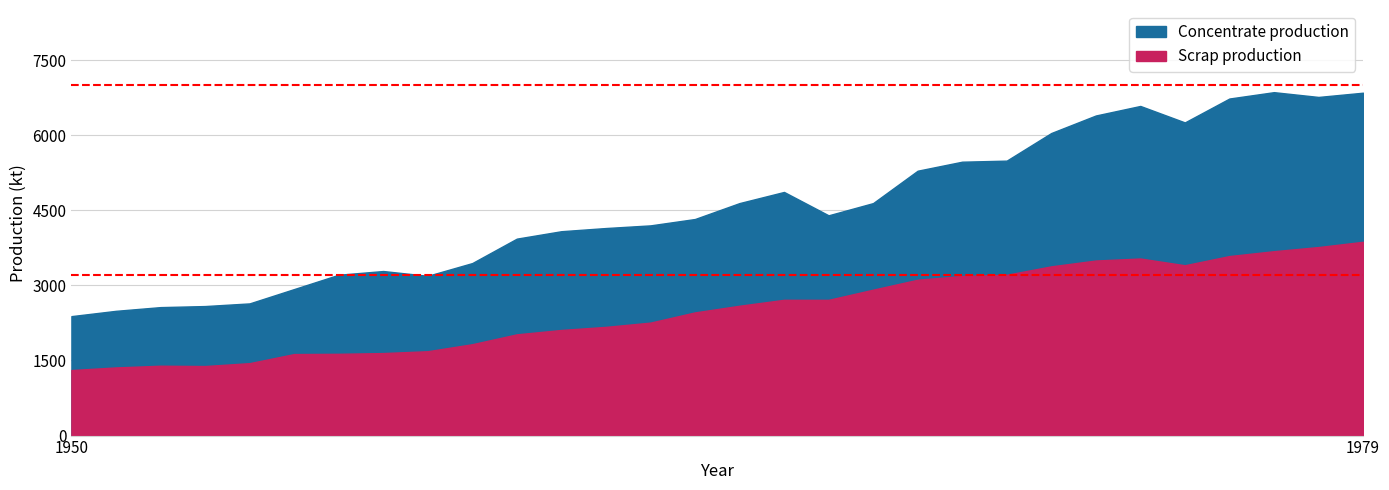

At how many categories does at least one series exceed 3739?

20